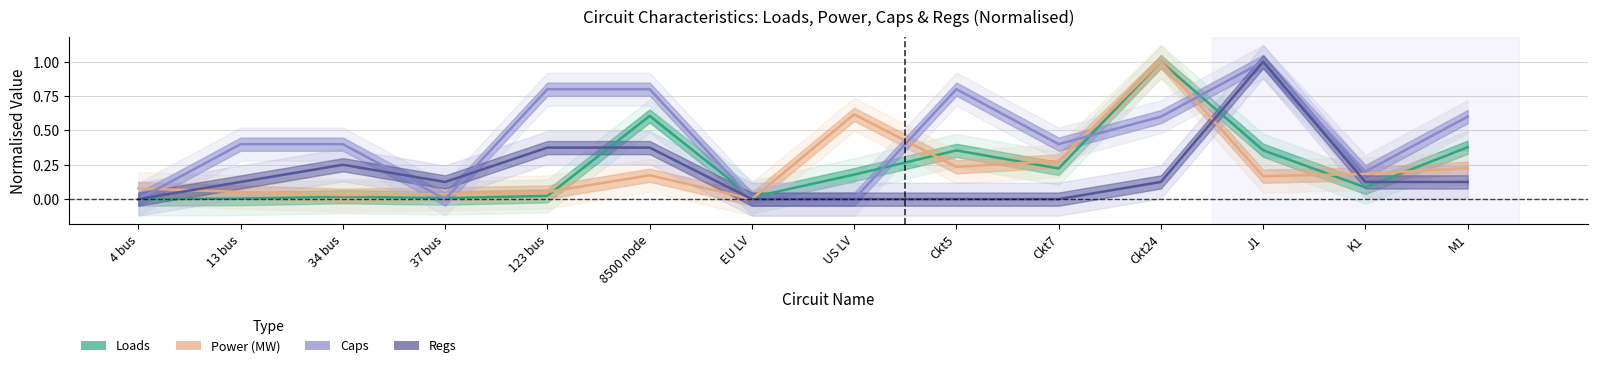

True or false: Regs and Caps cross at least once.

True